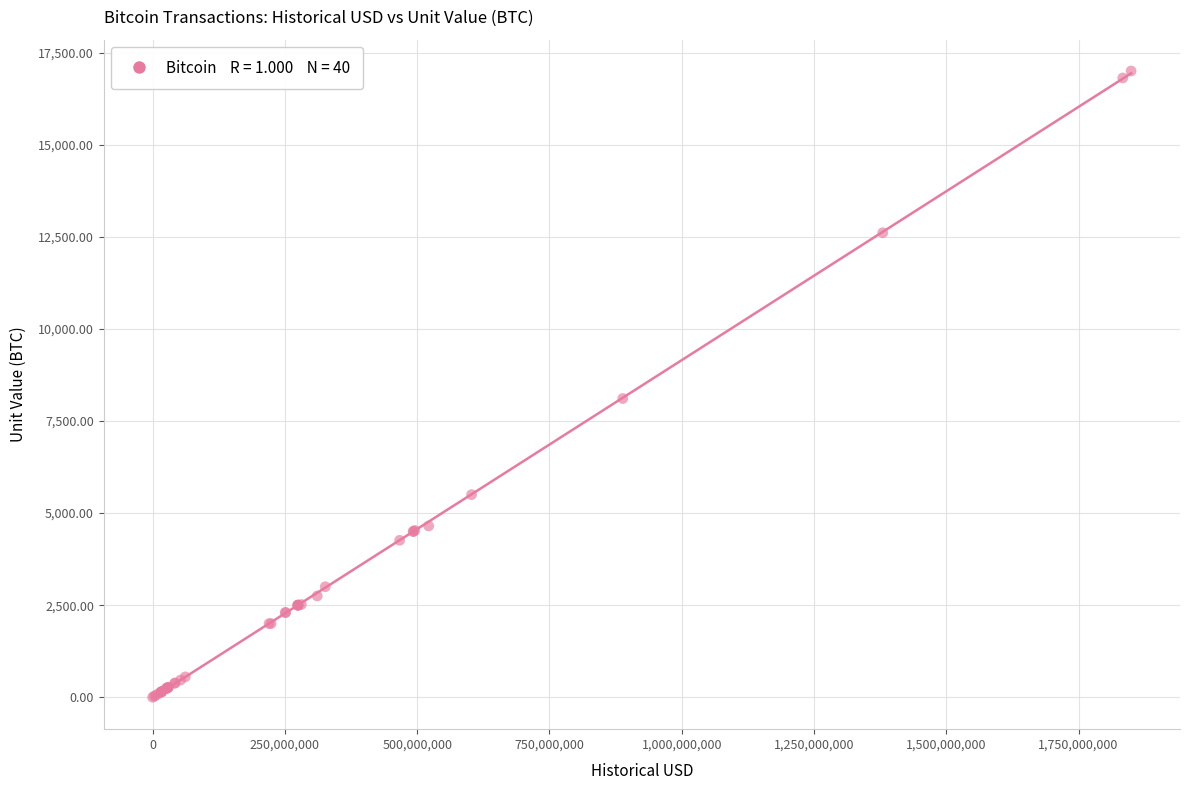

What Y value in the scatter plot is closest to 8500?

8109.3